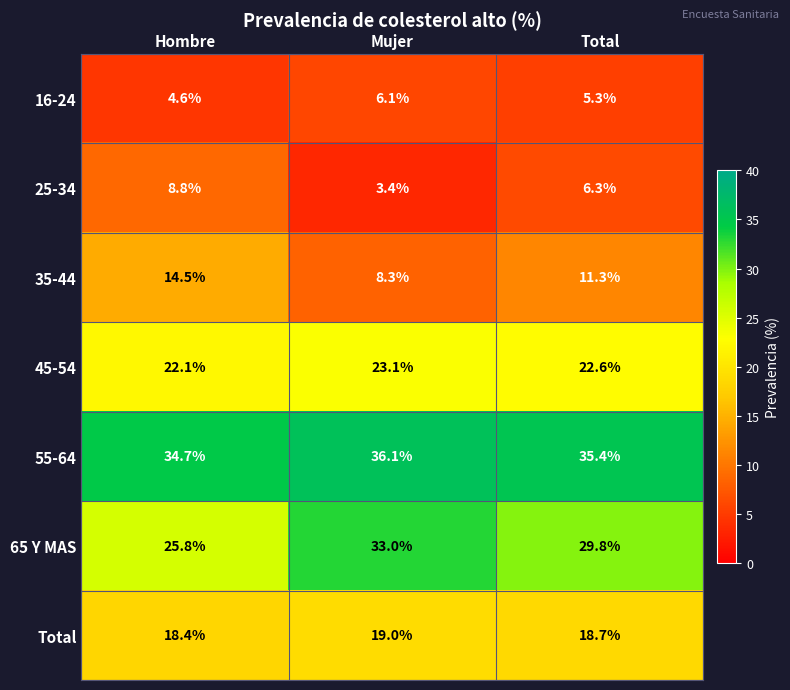

What is the sum of all 45-54 values?

67.8